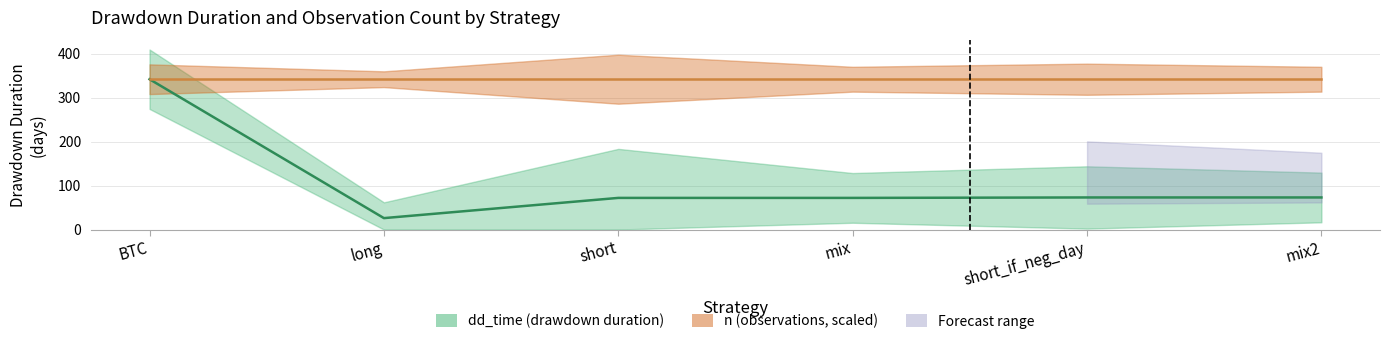

What is the average value?

110